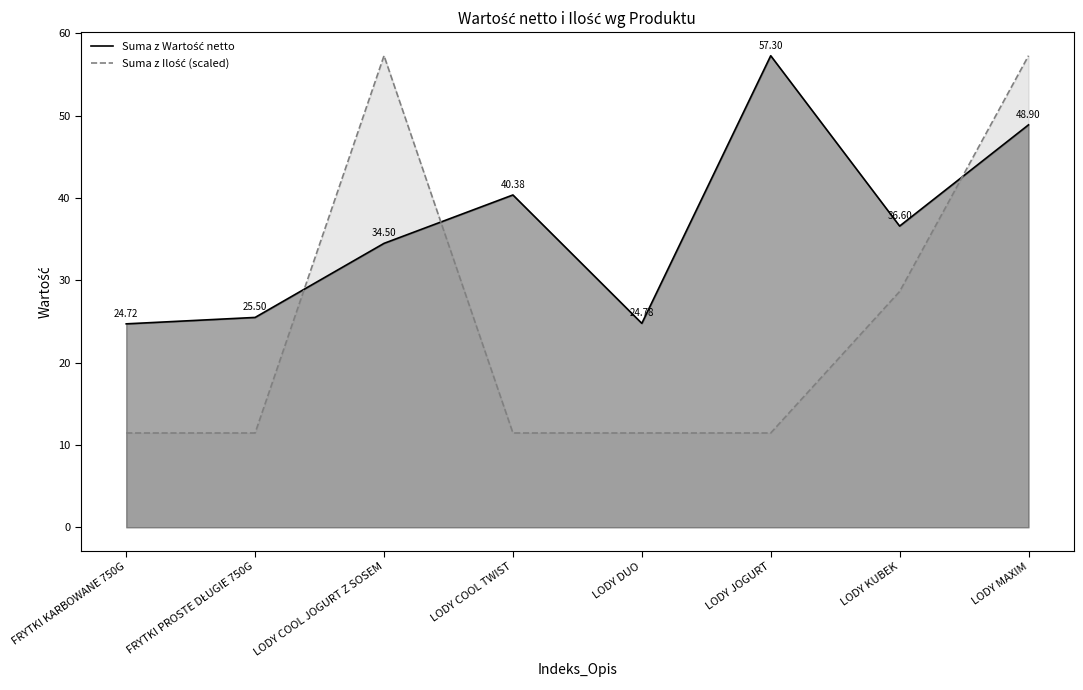

Between LODY COOL TWIST and FRYTKI PROSTE DŁUGIE 750G, which is larger?

LODY COOL TWIST